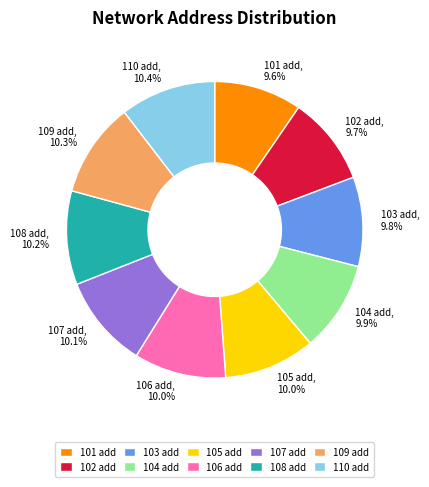

To the nearest percent, what portion does 106 add represent?

10%